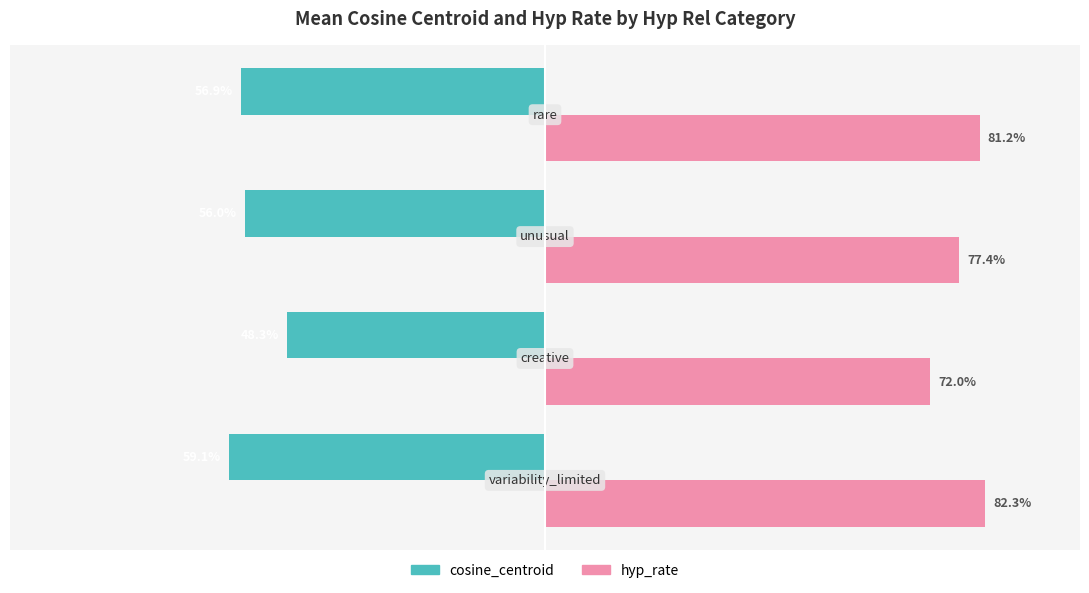

Which series has the widest spread of values?

cosine_centroid